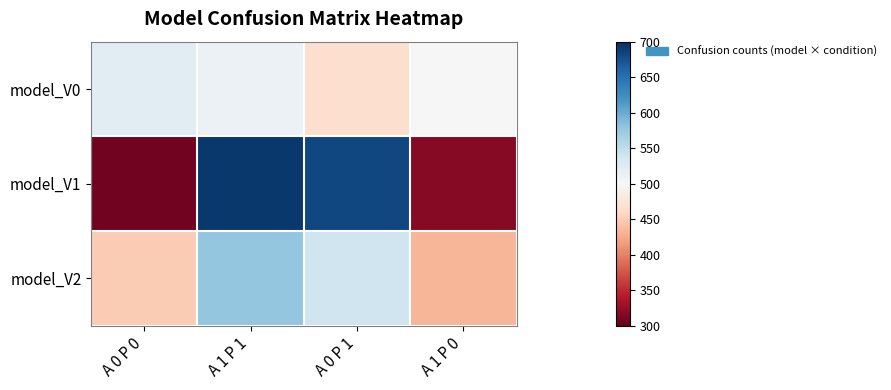

Rank the series at A 1 P 1 from lowest to highest value.

model_V0, model_V2, model_V1